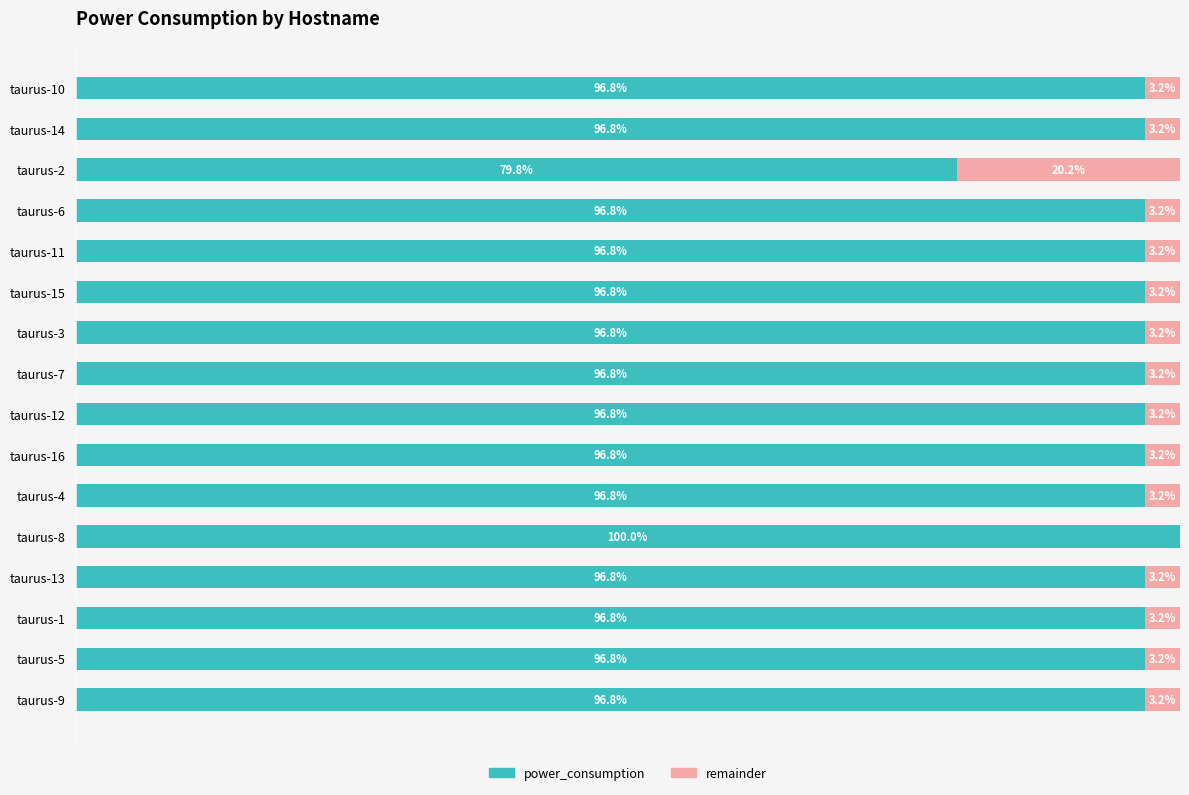

What is the difference between the maximum and minimum values in the power_consumption series?

20.2